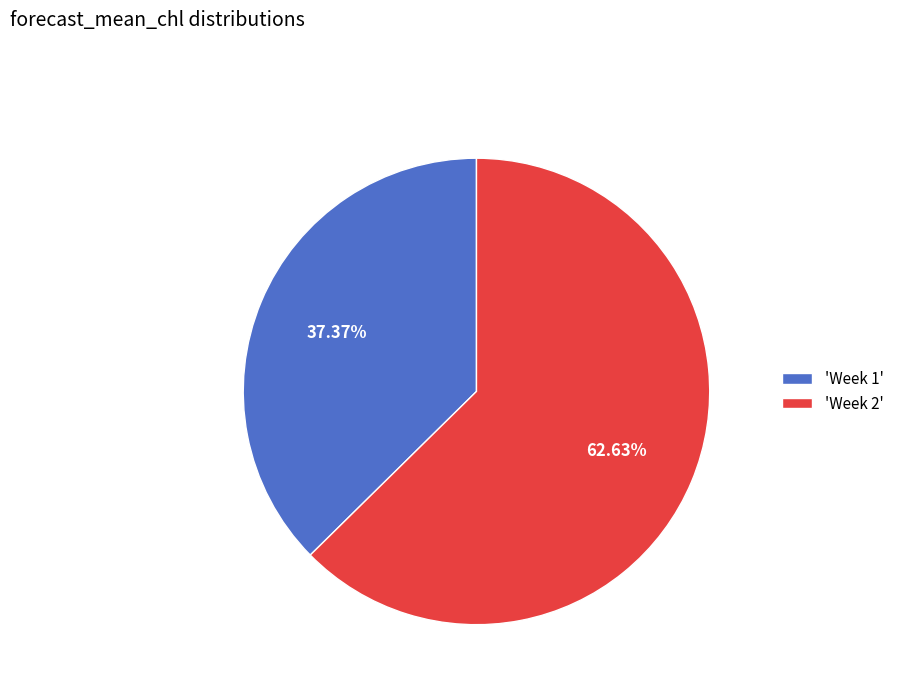

What is the largest slice in the pie chart?

'Week 2'